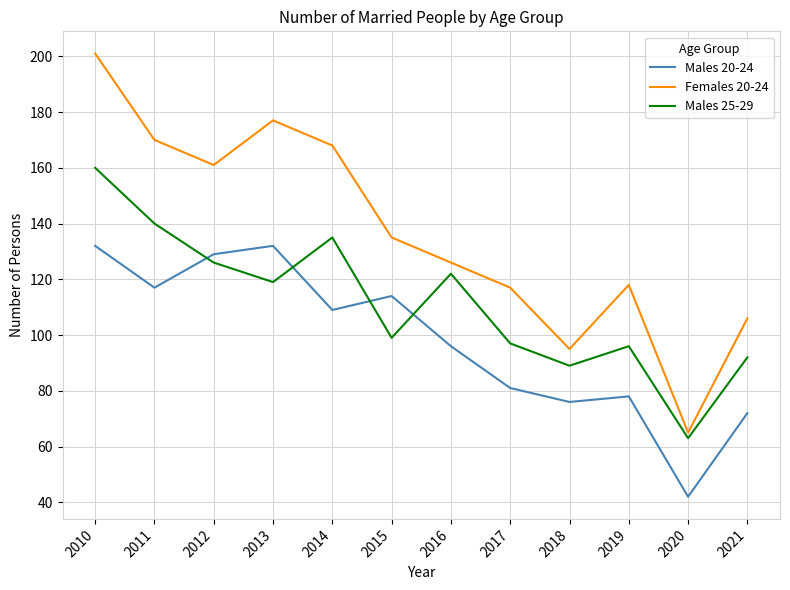

At which label does Females 20-24 first exceed 135?

2010